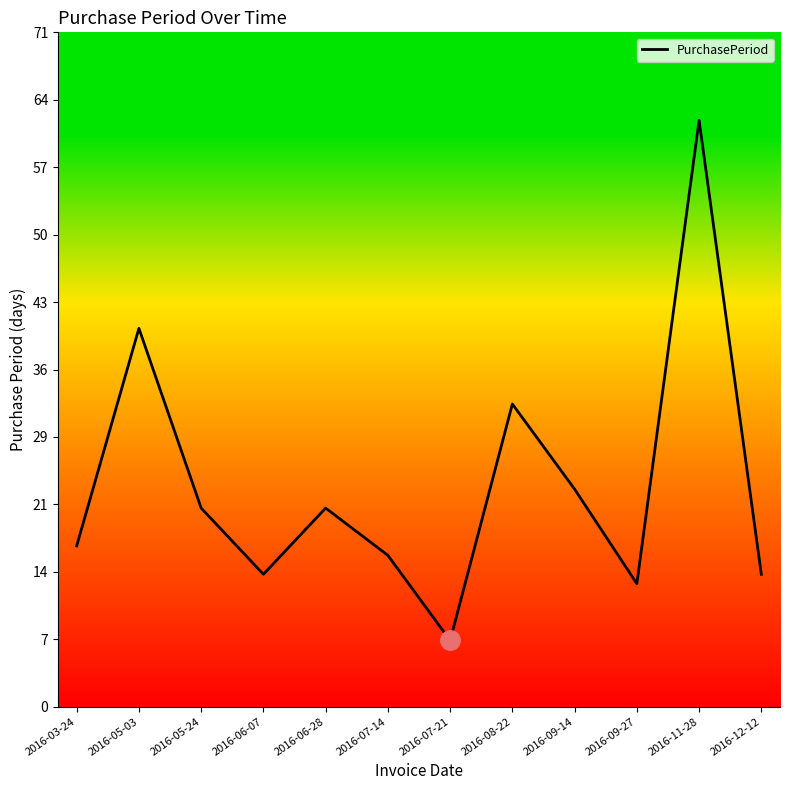

Rank the categories by value from lowest to highest.

2016-07-21, 2016-09-27, 2016-06-07, 2016-12-12, 2016-07-14, 2016-03-24, 2016-05-24, 2016-06-28, 2016-09-14, 2016-08-22, 2016-05-03, 2016-11-28